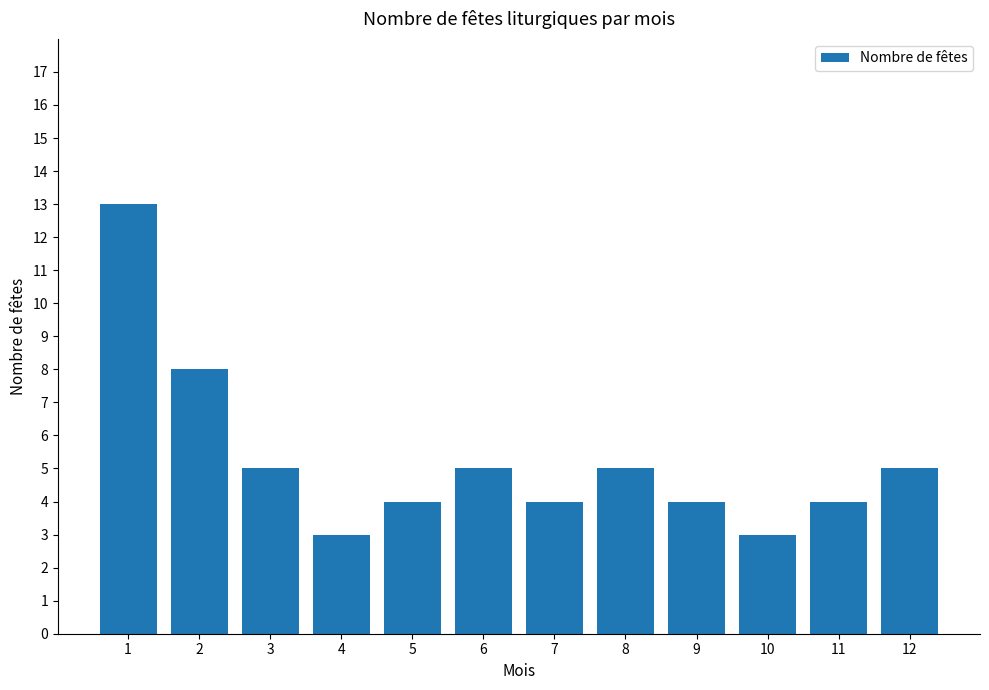

What is the difference between the second highest and second lowest values?

5